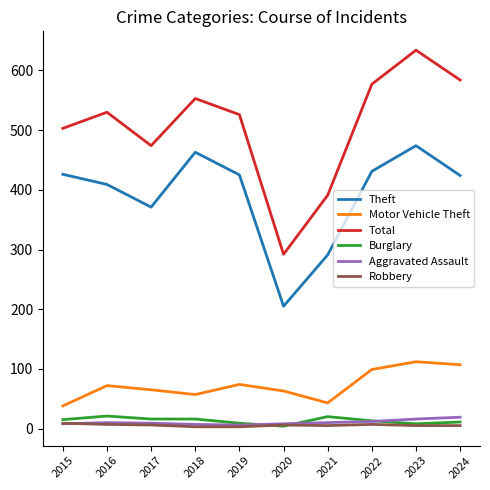

What is the difference between the maximum and minimum values in the Motor Vehicle Theft series?

74